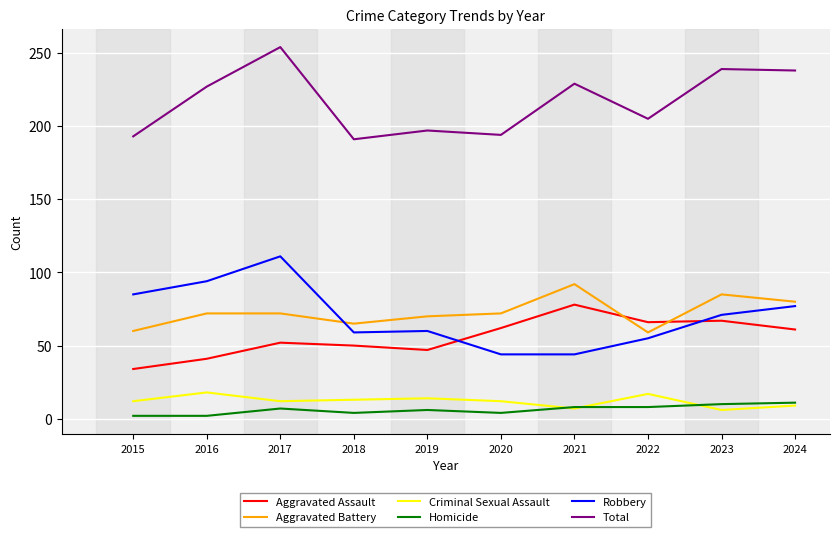

Which category has the highest value in the Robbery series?

2017